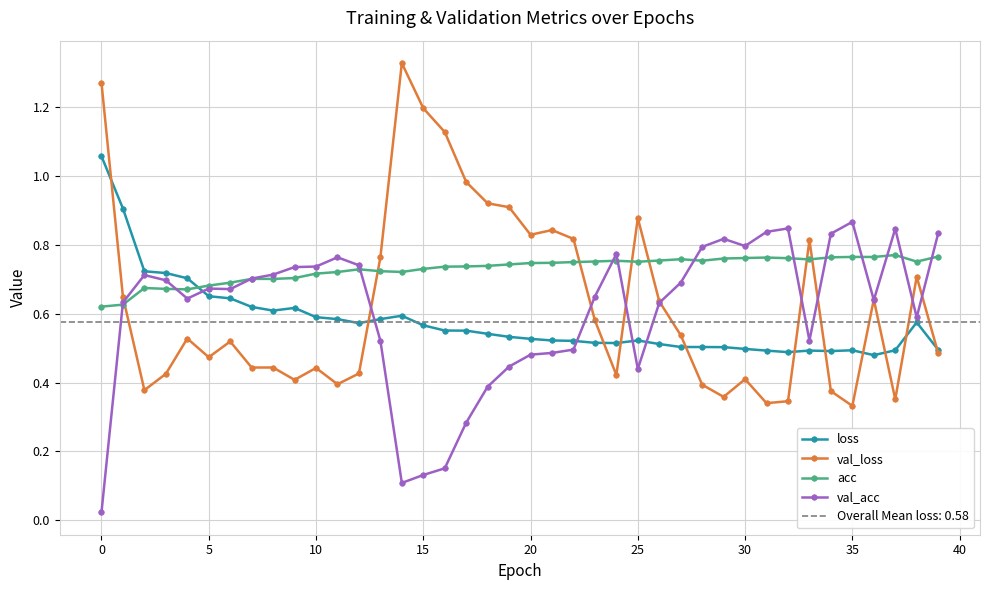

Count the number of data series in this chart.

4